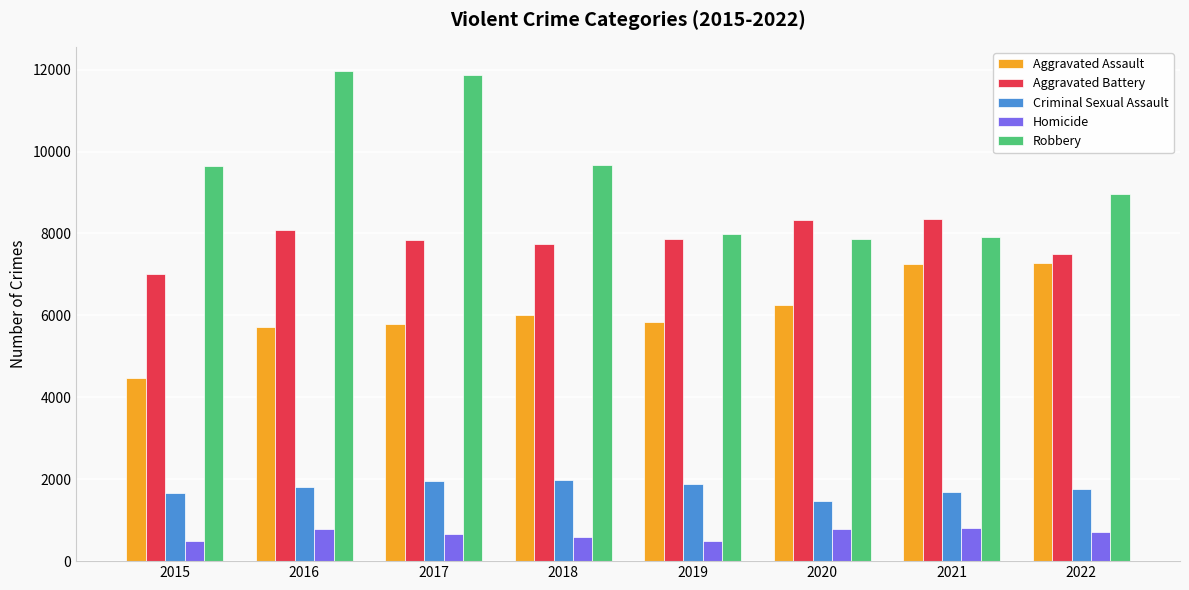

How many values in the Aggravated Battery series are below 7857?

4